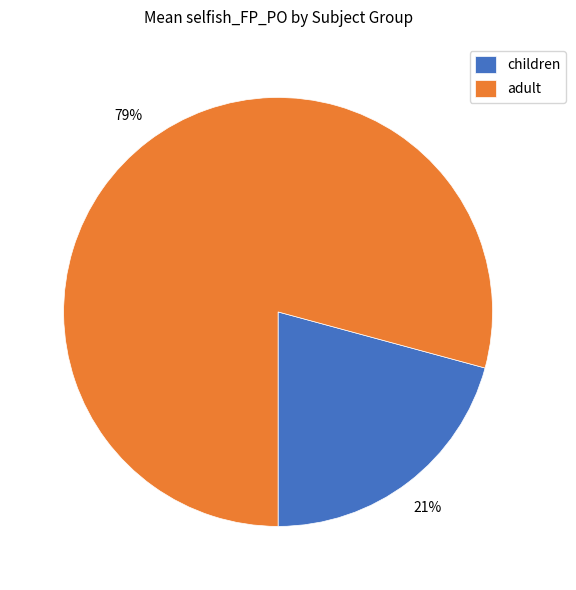

Rank the categories by value from highest to lowest.

adult, children